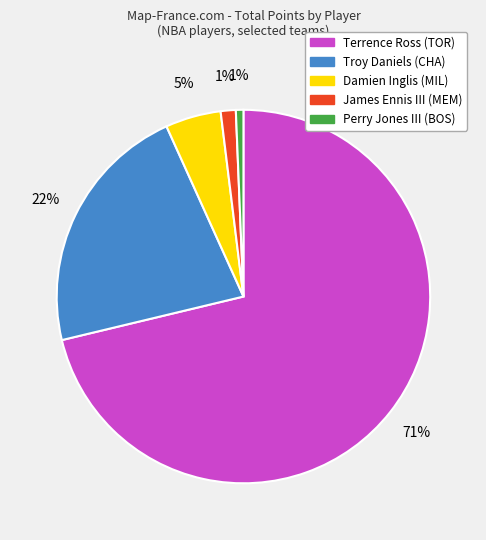

Between Damien Inglis (MIL) and Troy Daniels (CHA), which is larger?

Troy Daniels (CHA)